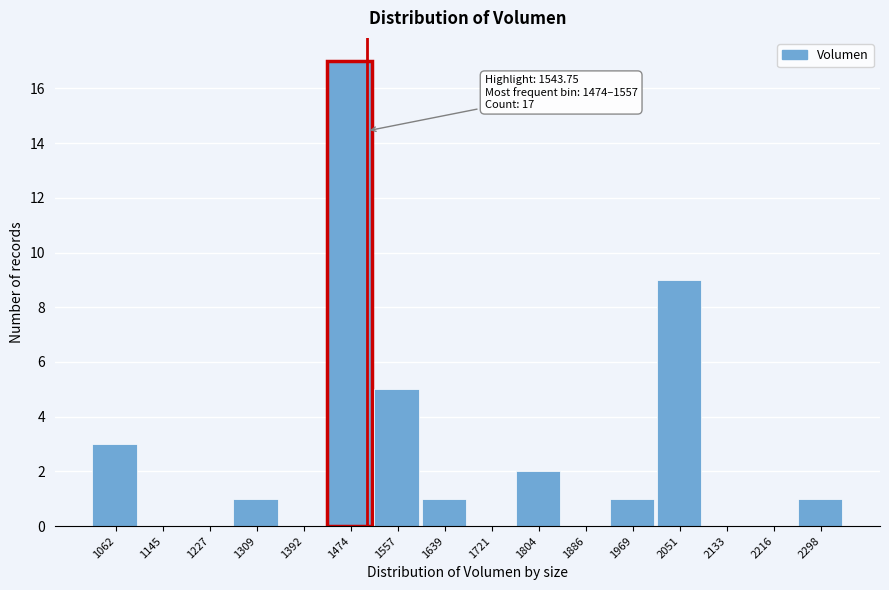

Reading left to right, what are all the values shown in this chart?

1062=3	1145=0	1227=0	1309=1	1392=0	1474=17	1557=5	1639=1	1721=0	1804=2	1886=0	1969=1	2051=9	2133=0	2216=0	2298=1